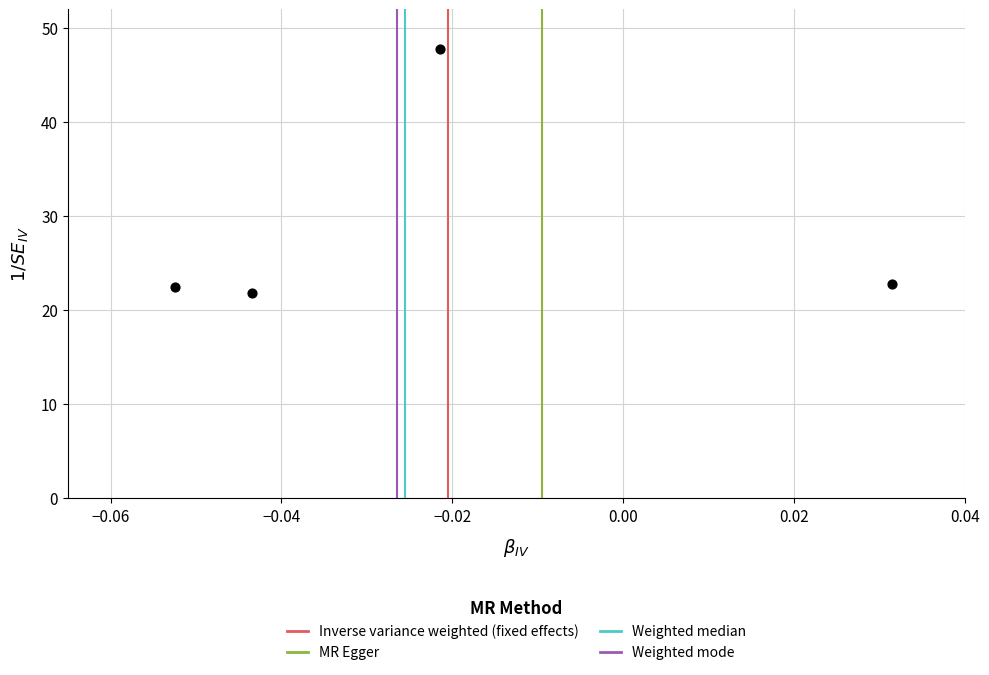

What is the average Y value?

28.7